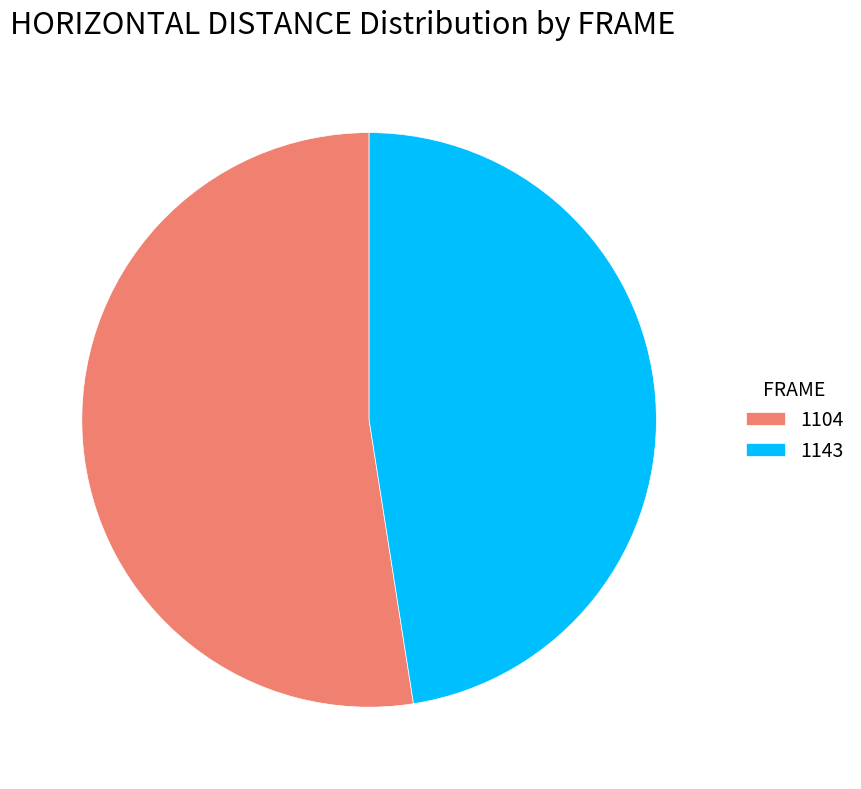

Combined, do 1104 and 1143 account for over 50%?

Yes